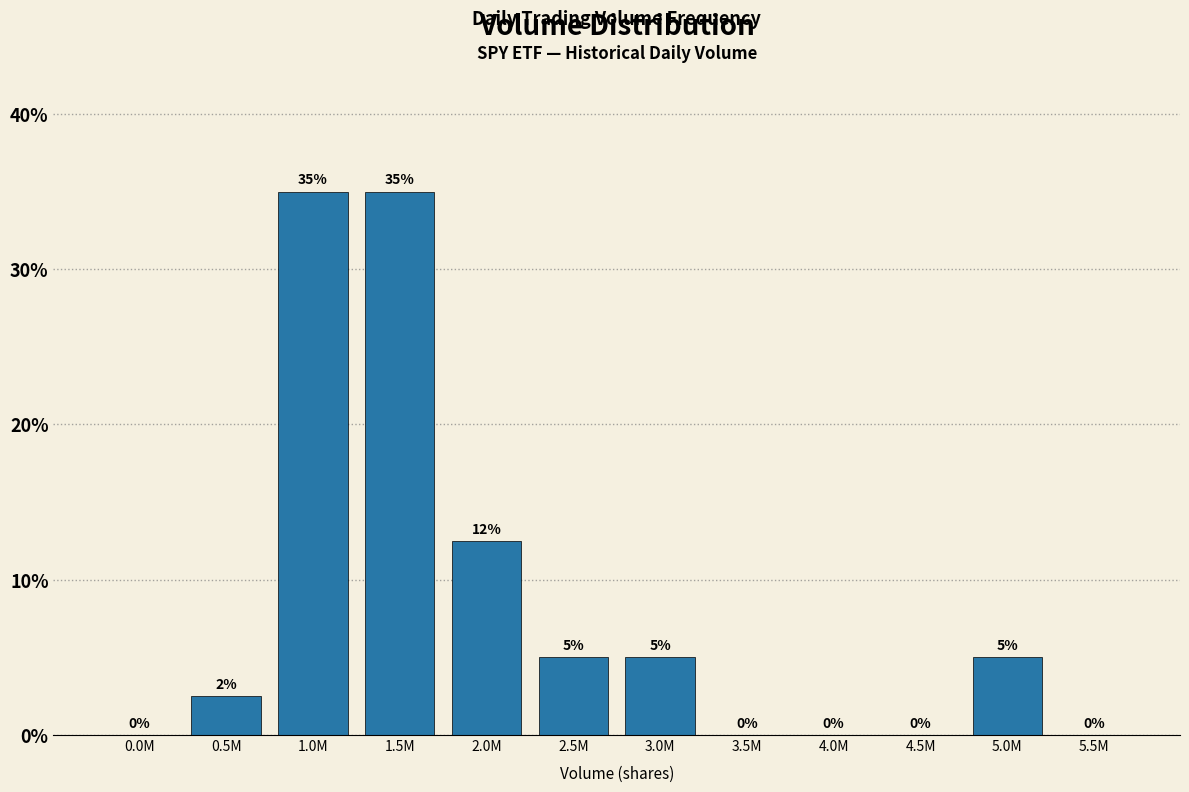

The value at 5.0M is 5.0. True or false?

True